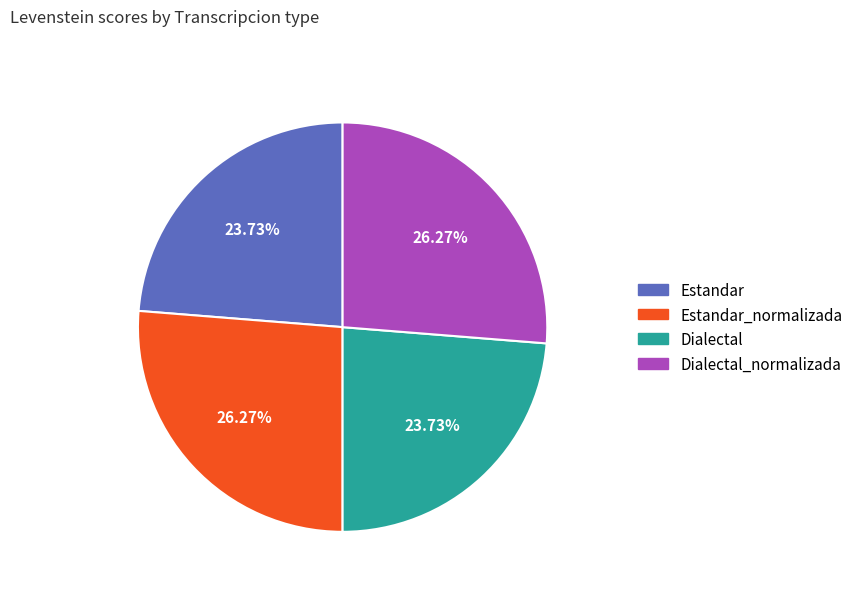

To the nearest percent, what is the difference between the largest and smallest slice percentages?

3%